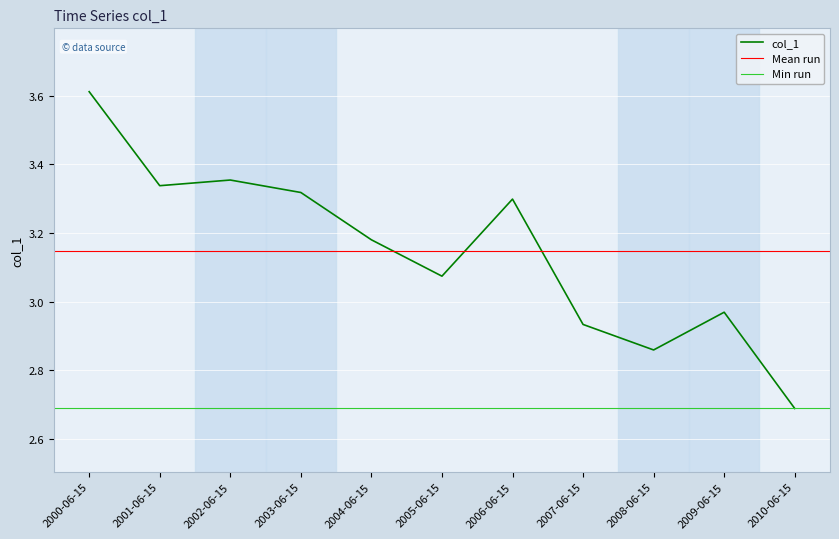

Which category has the lowest value across all series?

2010-06-15